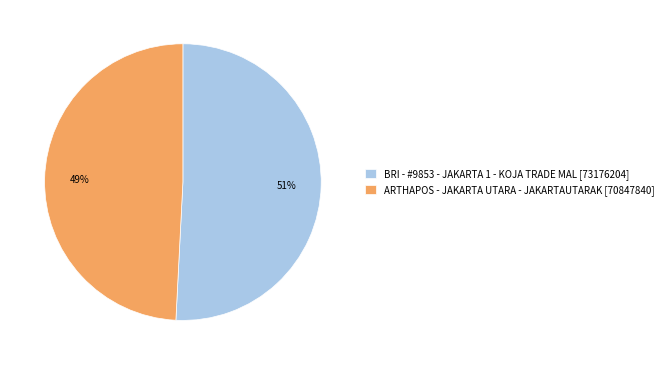

Is BRI - #9853 - JAKARTA 1 - KOJA TRADE MAL [73176204] the majority of the pie?

Yes